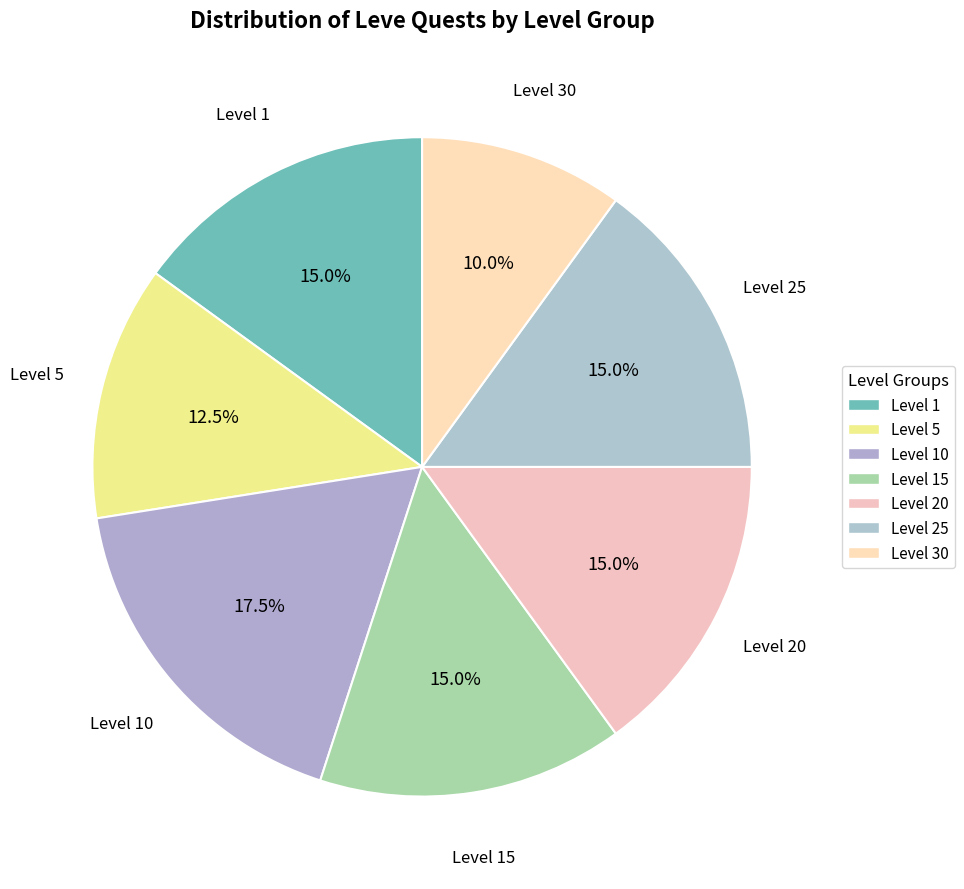

How many slices are in this pie chart?

7